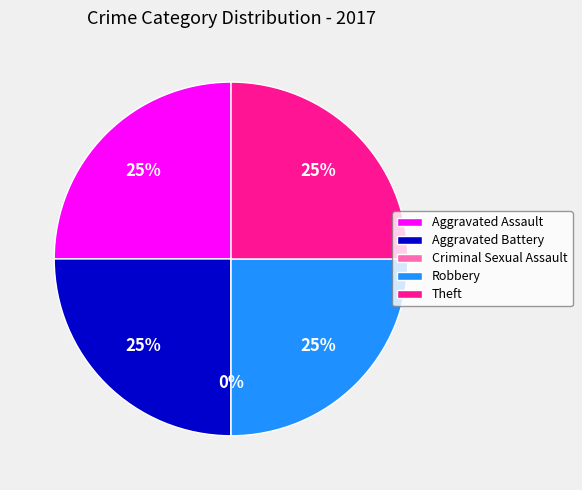

Is there any slice that represents more than half of the pie?

No